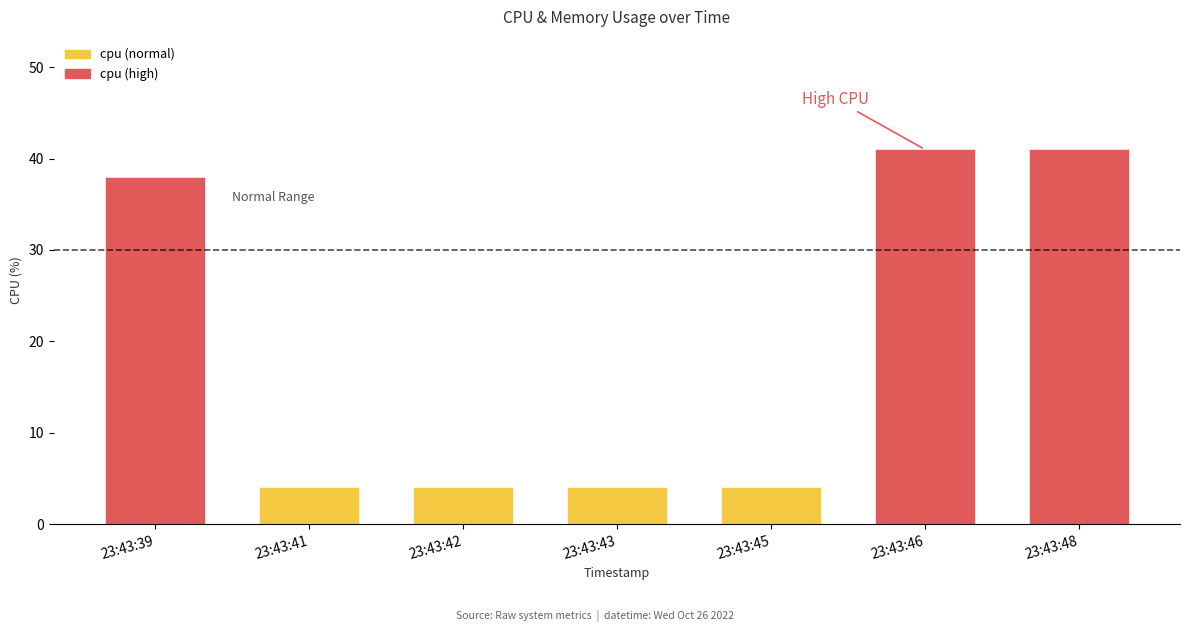

What is the change in value from 23:43:41 to 23:43:46?

+36.9